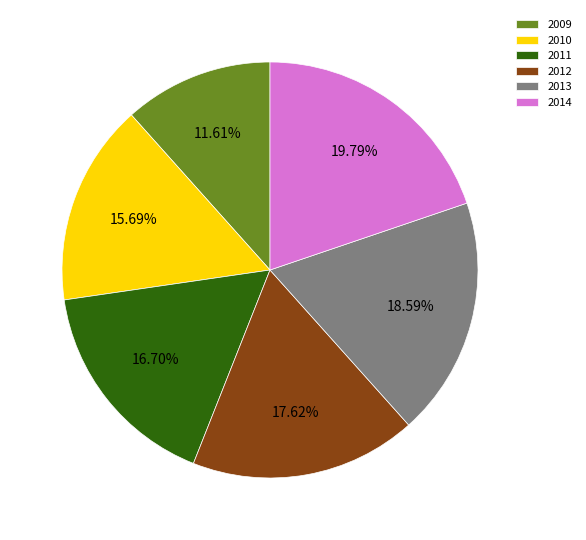

Is there any slice that represents more than half of the pie?

No